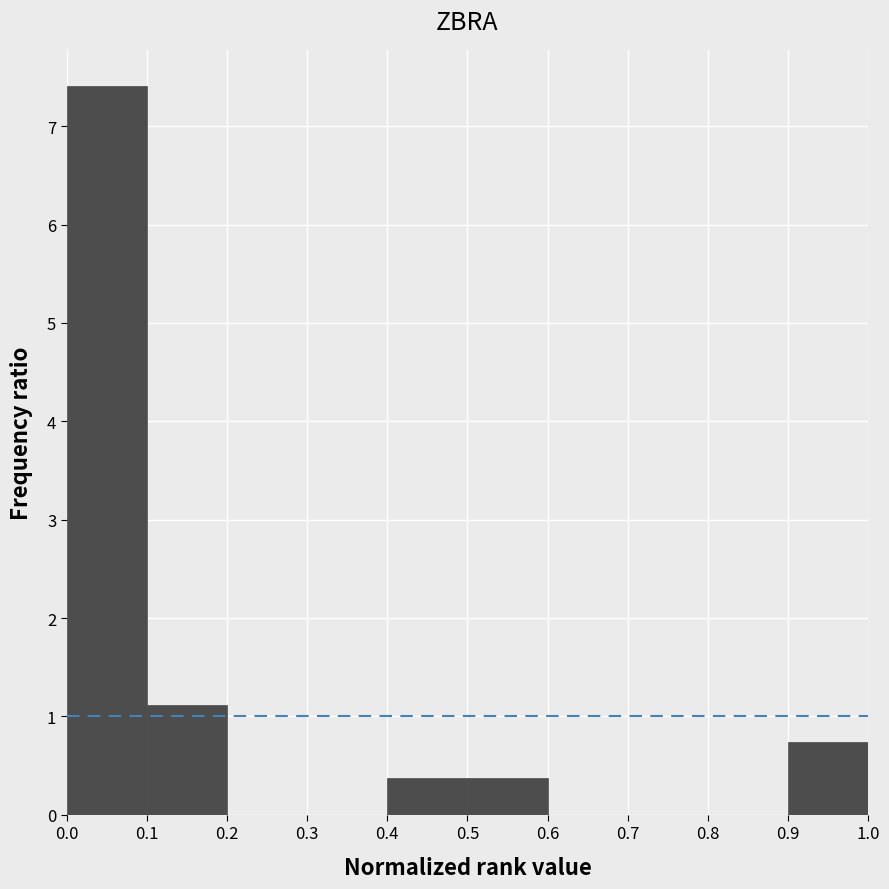

Reading left to right, list every bar in this chart as the range it spans on the x-axis followed by its height. The values are not printed on the chart, so give them approximately, as read against the axis.

0.0 to 0.1: 7.4
0.1 to 0.2: 1.1
0.2 to 0.3: 0
0.3 to 0.4: 0
0.4 to 0.5: 0.4
0.5 to 0.6: 0.4
0.6 to 0.7: 0
0.7 to 0.8: 0
0.8 to 0.9: 0
0.9 to 1.0: 0.7